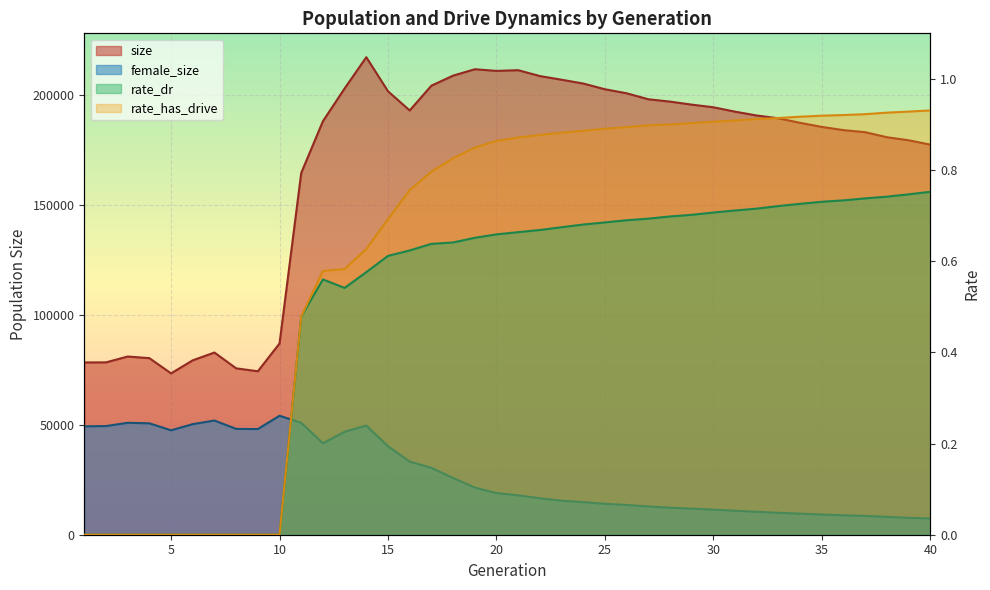

Which series changed the most between 20 and 21?

female_size